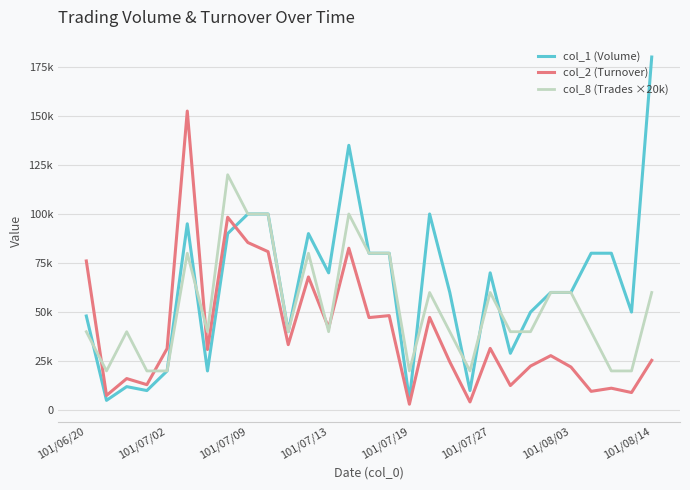

Does the chart have visible grid lines?

Yes